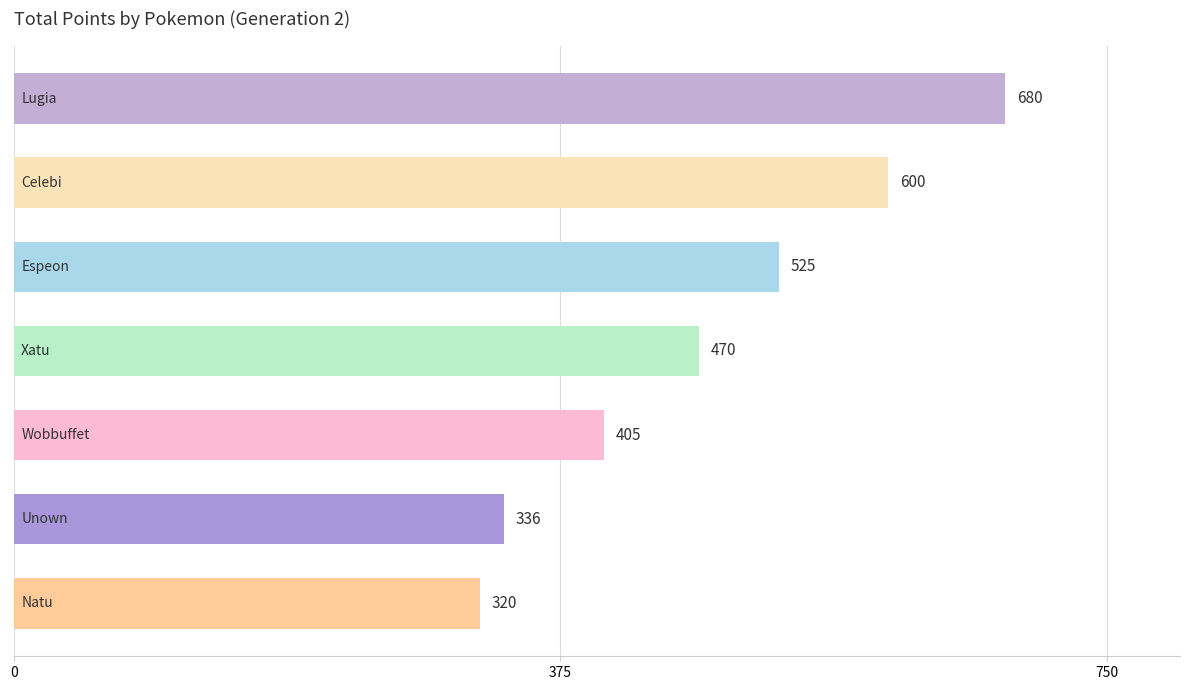

What is the value of the 3rd bar from the top?

525